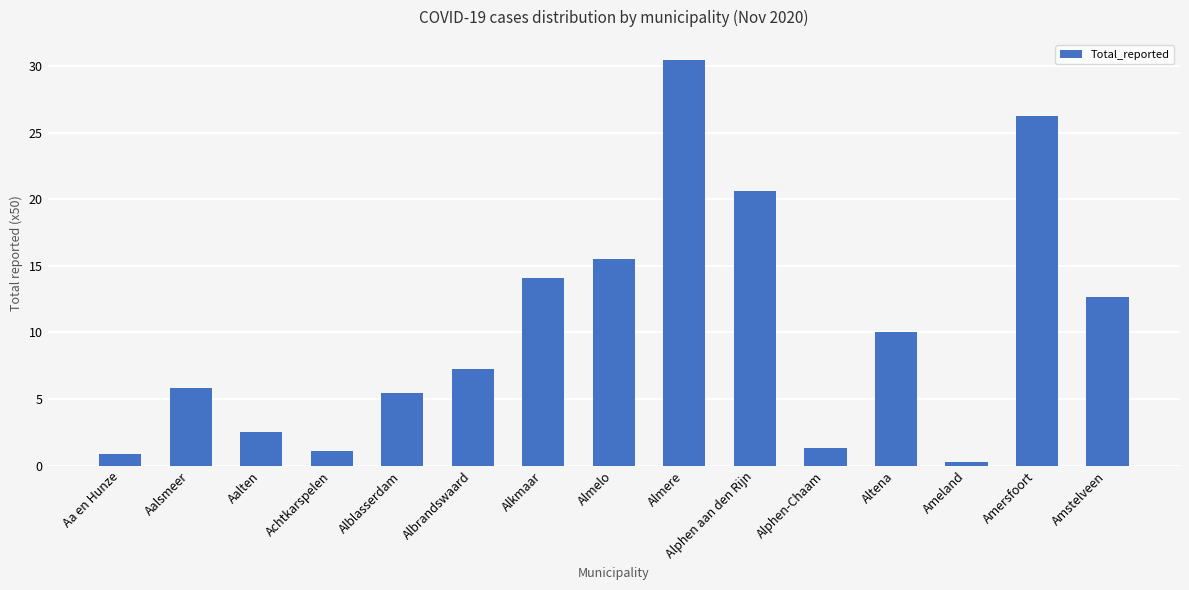

What is the label of the 1st bar from the left?

Aa en Hunze